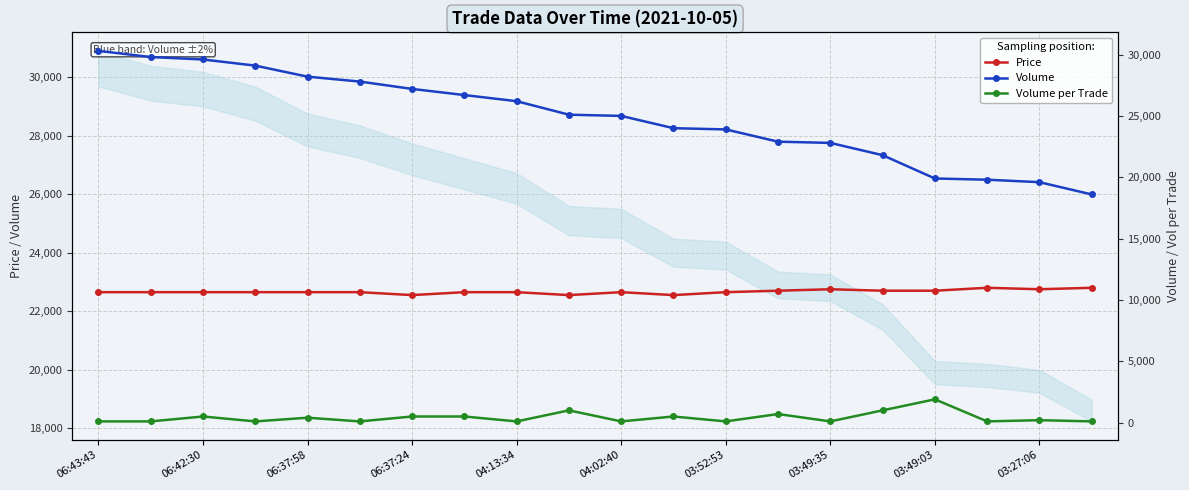

At which category is the sum across all series the highest?

06:43:43